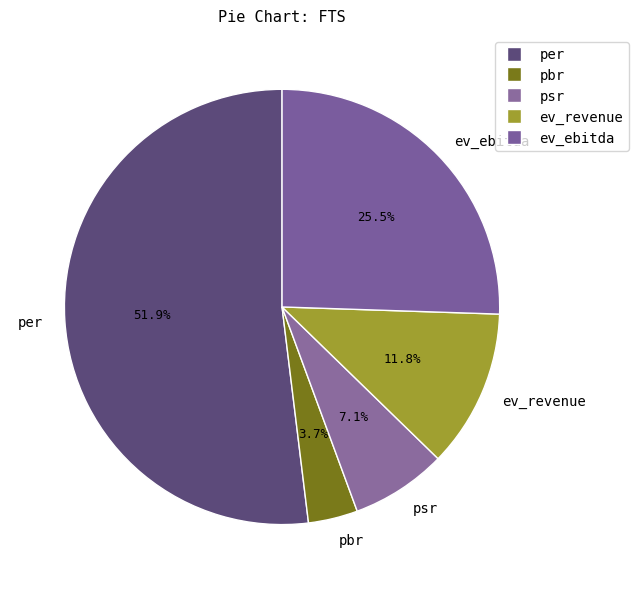

Between ev_ebitda and per, which is larger?

per